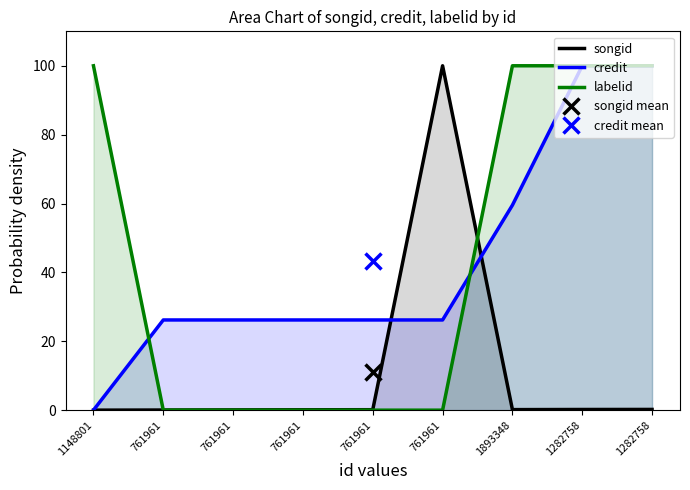

Reading left to right, transcribe all the data shown in this chart.

songid: 1148801=0.0	761961=0.0	761961=0.1	761961=0.1	761961=0.1	761961=100.0	1893348=0.2	1282758=0.2	1282758=0.2
credit: 1148801=0.0	761961=26.2	761961=26.2	761961=26.2	761961=26.2	761961=26.2	1893348=59.5	1282758=100.0	1282758=100.0
labelid: 1148801=100.0	761961=0.0	761961=0.0	761961=0.0	761961=0.0	761961=0.0	1893348=100.0	1282758=100.0	1282758=100.0